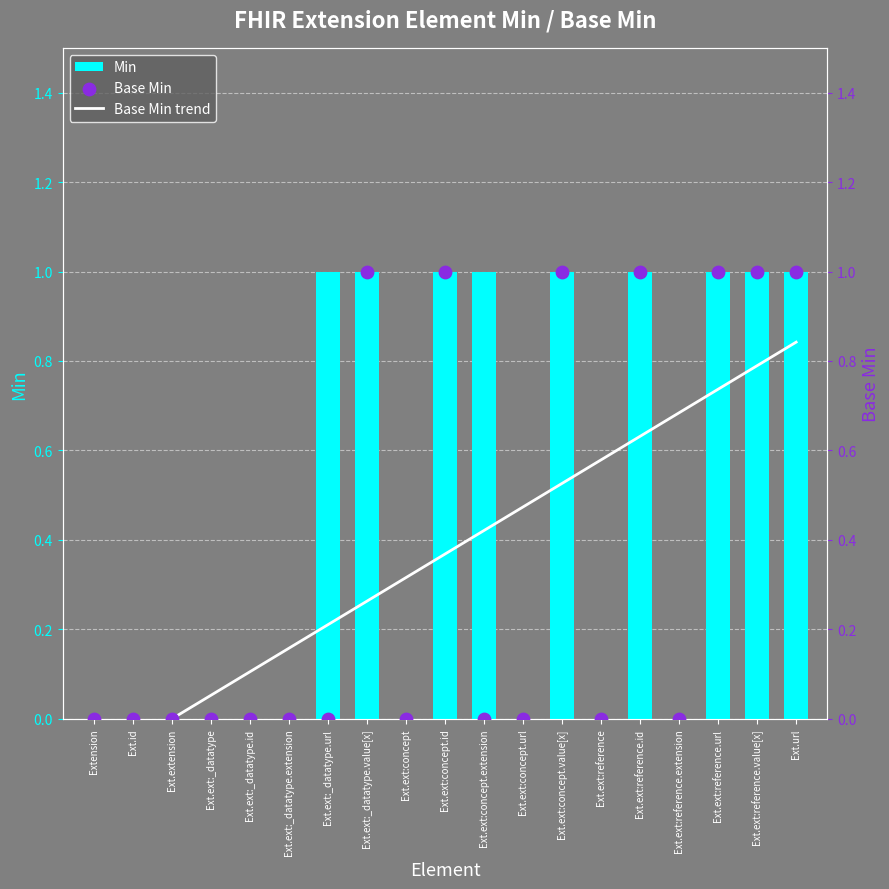

At which category is the sum across all series the highest?

Ext.url